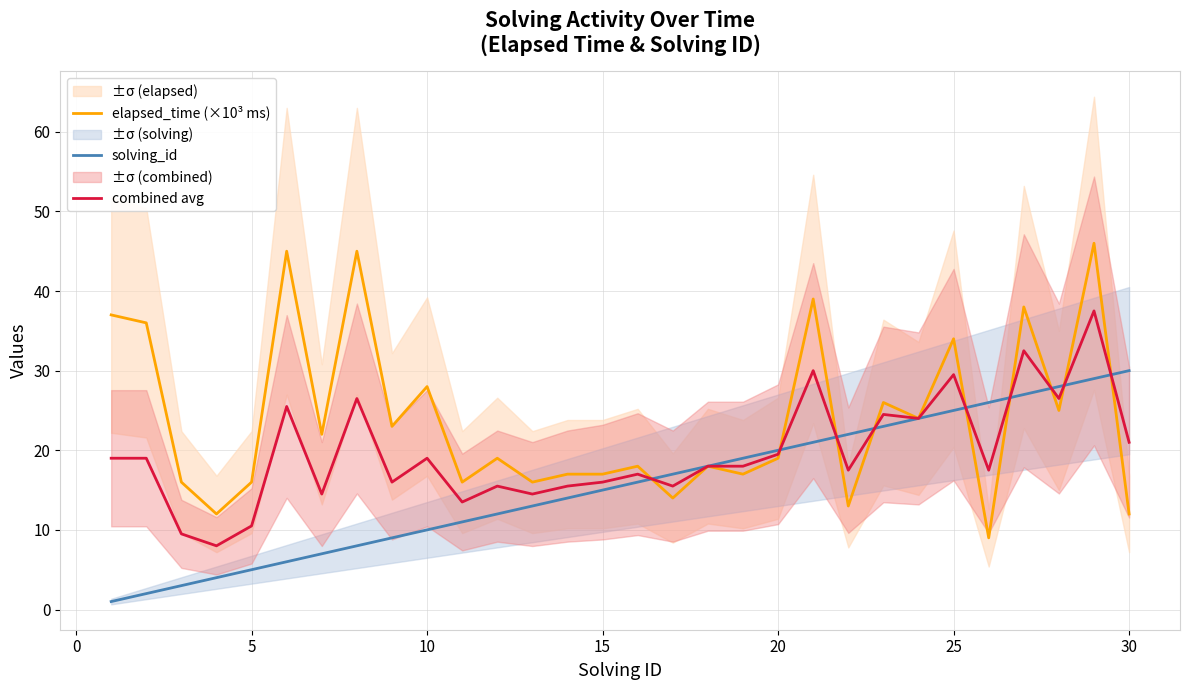

What is the lowest value of the combined avg series?

8.0